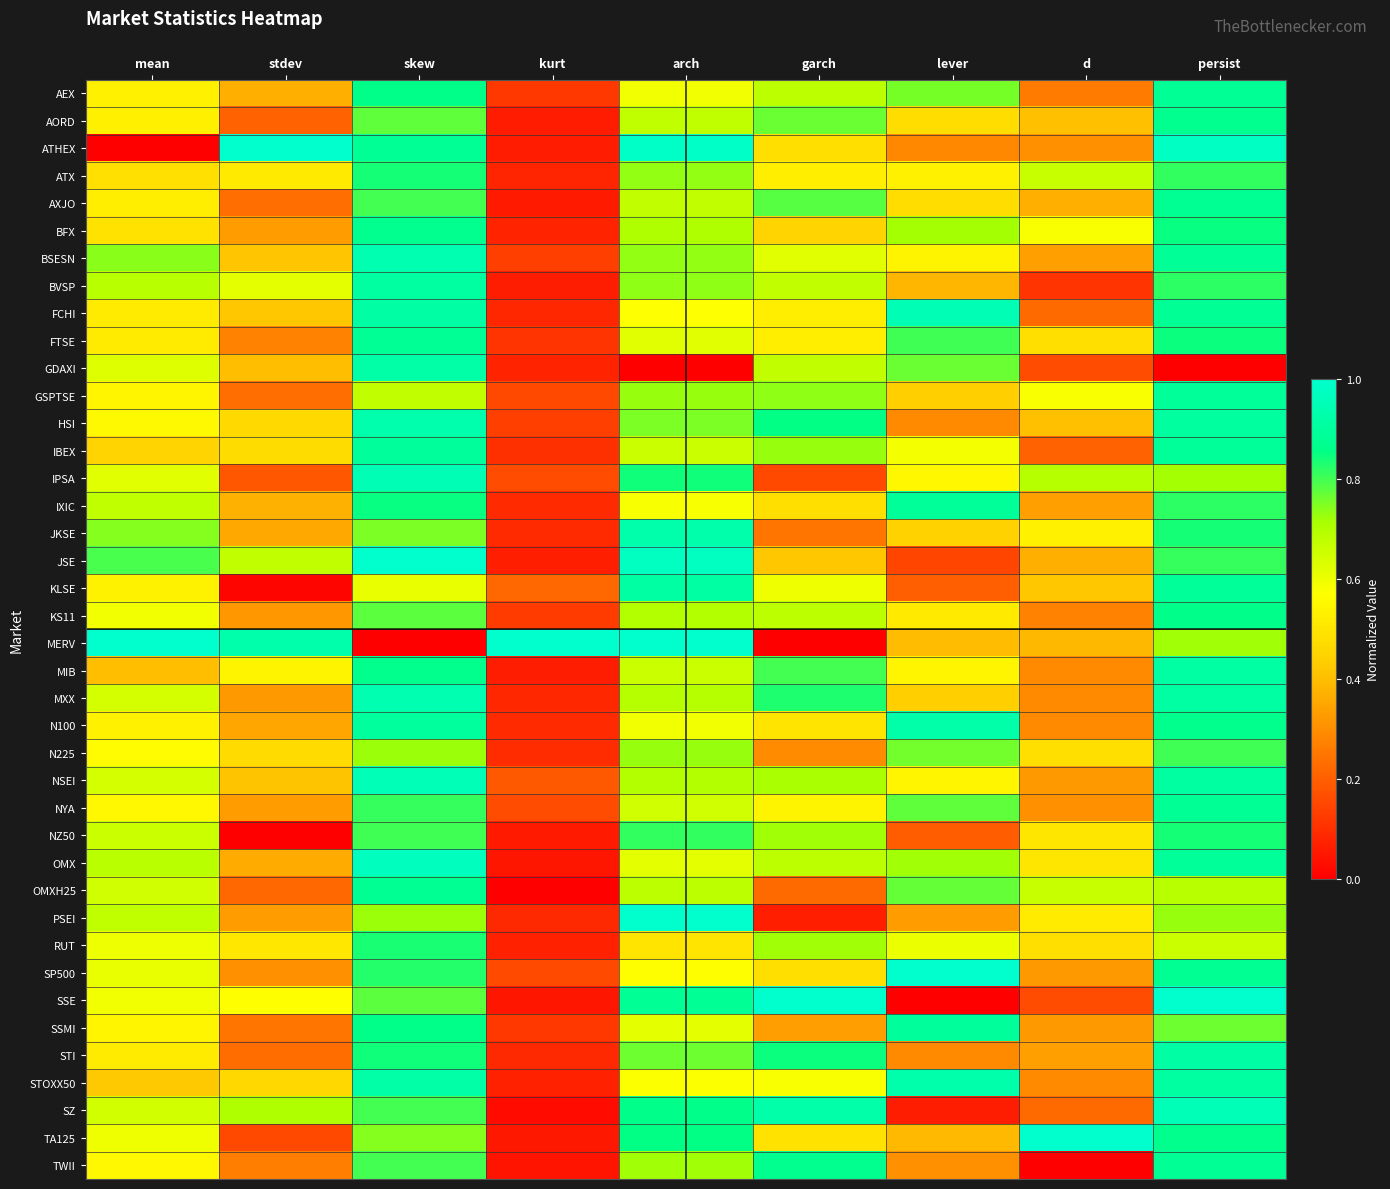

Reading left to right, list all the values displayed in this chart.

AEX: mean=0.5	stdev=0.4	skew=0.9	kurt=0.1	arch=0.6	garch=0.7	lever=0.8	d=0.3	persist=0.9
AORD: mean=0.5	stdev=0.2	skew=0.8	kurt=0.1	arch=0.7	garch=0.8	lever=0.5	d=0.4	persist=0.9
ATHEX: mean=0.0	stdev=1.0	skew=0.9	kurt=0.1	arch=1.0	garch=0.5	lever=0.3	d=0.3	persist=1.0
ATX: mean=0.5	stdev=0.5	skew=0.8	kurt=0.1	arch=0.7	garch=0.5	lever=0.5	d=0.7	persist=0.8
AXJO: mean=0.5	stdev=0.2	skew=0.8	kurt=0.1	arch=0.7	garch=0.8	lever=0.5	d=0.4	persist=0.9
BFX: mean=0.5	stdev=0.3	skew=0.9	kurt=0.1	arch=0.7	garch=0.4	lever=0.7	d=0.6	persist=0.9
BSESN: mean=0.7	stdev=0.4	skew=0.9	kurt=0.1	arch=0.7	garch=0.6	lever=0.5	d=0.3	persist=0.9
BVSP: mean=0.7	stdev=0.6	skew=0.9	kurt=0.1	arch=0.7	garch=0.7	lever=0.4	d=0.1	persist=0.8
FCHI: mean=0.5	stdev=0.4	skew=0.9	kurt=0.1	arch=0.6	garch=0.5	lever=0.9	d=0.2	persist=0.9
FTSE: mean=0.5	stdev=0.3	skew=0.9	kurt=0.1	arch=0.6	garch=0.5	lever=0.8	d=0.5	persist=0.8
GDAXI: mean=0.6	stdev=0.4	skew=0.9	kurt=0.1	arch=0.0	garch=0.7	lever=0.8	d=0.2	persist=0.0
GSPTSE: mean=0.5	stdev=0.2	skew=0.7	kurt=0.2	arch=0.7	garch=0.7	lever=0.4	d=0.6	persist=0.9
HSI: mean=0.6	stdev=0.5	skew=0.9	kurt=0.1	arch=0.8	garch=0.9	lever=0.3	d=0.4	persist=0.9
IBEX: mean=0.5	stdev=0.5	skew=0.9	kurt=0.1	arch=0.7	garch=0.7	lever=0.6	d=0.2	persist=0.9
IPSA: mean=0.6	stdev=0.2	skew=1.0	kurt=0.2	arch=0.8	garch=0.2	lever=0.5	d=0.7	persist=0.7
IXIC: mean=0.7	stdev=0.4	skew=0.8	kurt=0.1	arch=0.6	garch=0.5	lever=0.9	d=0.3	persist=0.8
JKSE: mean=0.7	stdev=0.4	skew=0.8	kurt=0.1	arch=0.9	garch=0.2	lever=0.4	d=0.5	persist=0.8
JSE: mean=0.8	stdev=0.7	skew=1.0	kurt=0.1	arch=1.0	garch=0.4	lever=0.1	d=0.4	persist=0.8
KLSE: mean=0.5	stdev=0.0	skew=0.6	kurt=0.2	arch=0.9	garch=0.6	lever=0.2	d=0.4	persist=0.9
KS11: mean=0.6	stdev=0.3	skew=0.8	kurt=0.1	arch=0.7	garch=0.7	lever=0.5	d=0.3	persist=0.9
MERV: mean=1.0	stdev=0.9	skew=0.0	kurt=1.0	arch=1.0	garch=0.0	lever=0.4	d=0.4	persist=0.7
MIB: mean=0.4	stdev=0.5	skew=0.9	kurt=0.1	arch=0.7	garch=0.8	lever=0.5	d=0.3	persist=0.9
MXX: mean=0.6	stdev=0.3	skew=0.9	kurt=0.1	arch=0.7	garch=0.8	lever=0.4	d=0.3	persist=0.9
N100: mean=0.5	stdev=0.3	skew=0.9	kurt=0.1	arch=0.6	garch=0.5	lever=0.9	d=0.3	persist=0.9
N225: mean=0.6	stdev=0.5	skew=0.7	kurt=0.1	arch=0.7	garch=0.3	lever=0.8	d=0.5	persist=0.8
NSEI: mean=0.6	stdev=0.4	skew=1.0	kurt=0.2	arch=0.7	garch=0.7	lever=0.5	d=0.3	persist=0.9
NYA: mean=0.6	stdev=0.3	skew=0.8	kurt=0.2	arch=0.7	garch=0.5	lever=0.8	d=0.3	persist=0.9
NZ50: mean=0.7	stdev=0.0	skew=0.8	kurt=0.1	arch=0.8	garch=0.7	lever=0.2	d=0.5	persist=0.8
OMX: mean=0.7	stdev=0.4	skew=1.0	kurt=0.1	arch=0.6	garch=0.7	lever=0.7	d=0.5	persist=0.9
OMXH25: mean=0.7	stdev=0.2	skew=0.9	kurt=0.0	arch=0.7	garch=0.2	lever=0.8	d=0.7	persist=0.7
PSEI: mean=0.7	stdev=0.3	skew=0.7	kurt=0.1	arch=1.0	garch=0.1	lever=0.3	d=0.5	persist=0.7
RUT: mean=0.6	stdev=0.5	skew=0.8	kurt=0.1	arch=0.5	garch=0.7	lever=0.6	d=0.5	persist=0.7
SP500: mean=0.6	stdev=0.3	skew=0.8	kurt=0.2	arch=0.6	garch=0.5	lever=1.0	d=0.3	persist=0.9
SSE: mean=0.6	stdev=0.6	skew=0.8	kurt=0.1	arch=0.9	garch=1.0	lever=0.0	d=0.2	persist=1.0
SSMI: mean=0.5	stdev=0.2	skew=0.9	kurt=0.1	arch=0.6	garch=0.3	lever=0.9	d=0.3	persist=0.8
STI: mean=0.5	stdev=0.2	skew=0.8	kurt=0.1	arch=0.8	garch=0.8	lever=0.3	d=0.3	persist=0.9
STOXX50: mean=0.4	stdev=0.5	skew=0.9	kurt=0.1	arch=0.6	garch=0.6	lever=0.9	d=0.3	persist=0.9
SZ: mean=0.6	stdev=0.7	skew=0.8	kurt=0.0	arch=0.9	garch=0.9	lever=0.1	d=0.2	persist=1.0
TA125: mean=0.6	stdev=0.2	skew=0.7	kurt=0.1	arch=0.9	garch=0.5	lever=0.4	d=1.0	persist=0.9
TWII: mean=0.6	stdev=0.3	skew=0.8	kurt=0.0	arch=0.7	garch=0.9	lever=0.3	d=0.0	persist=0.9